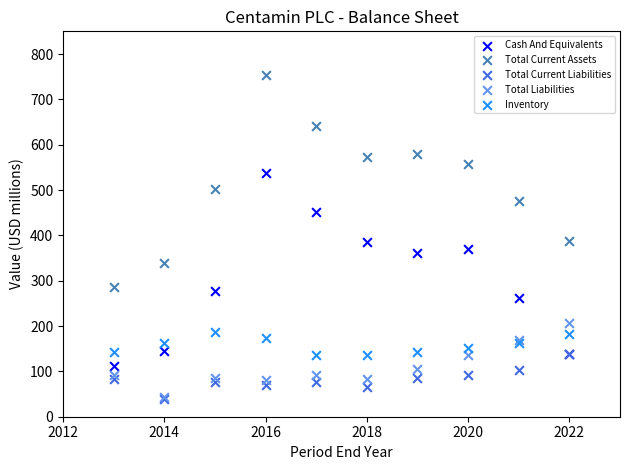

Which series has the largest Y range (max minus min)?

Total Current Assets